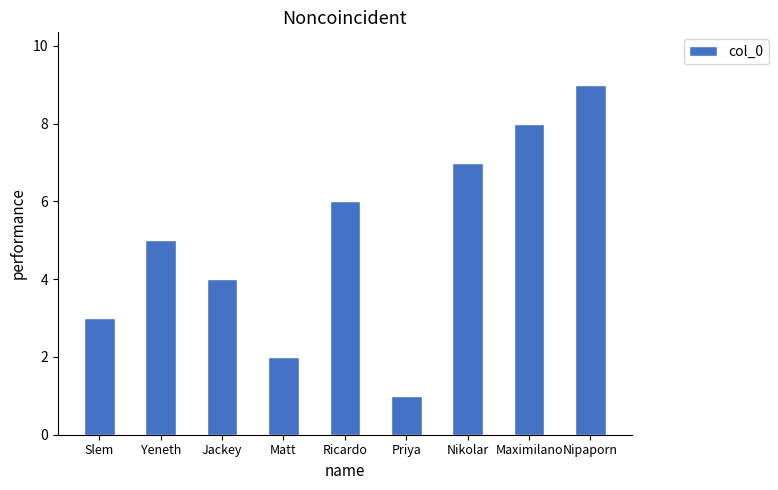

What is the maximum value shown in the chart?

9